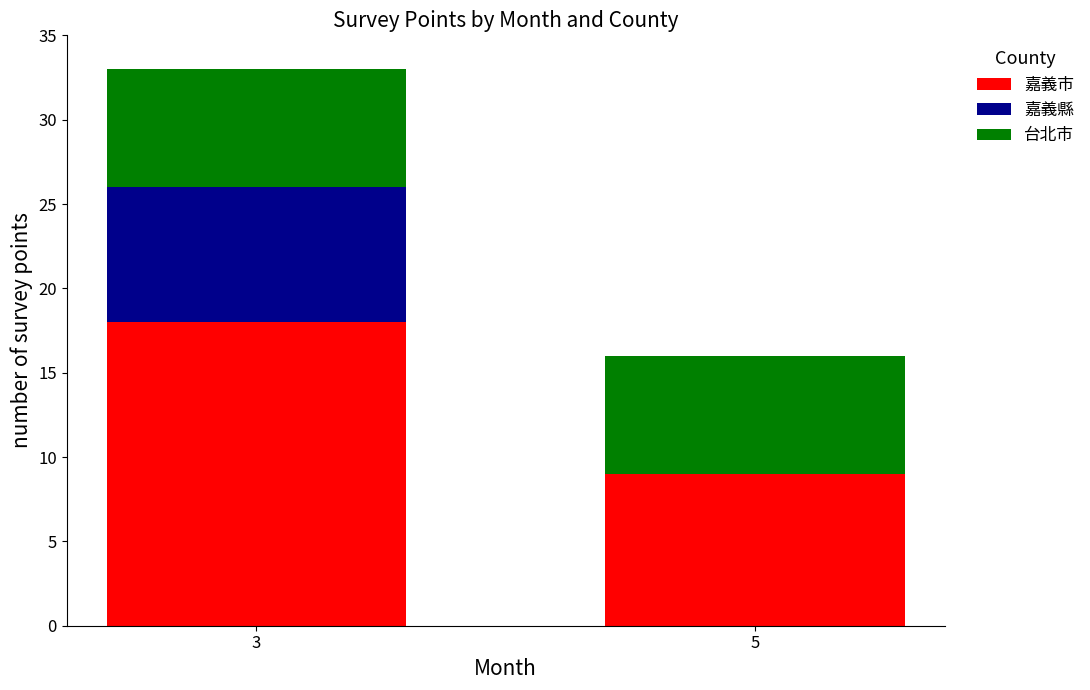

What is the total value across all series at 3?

33